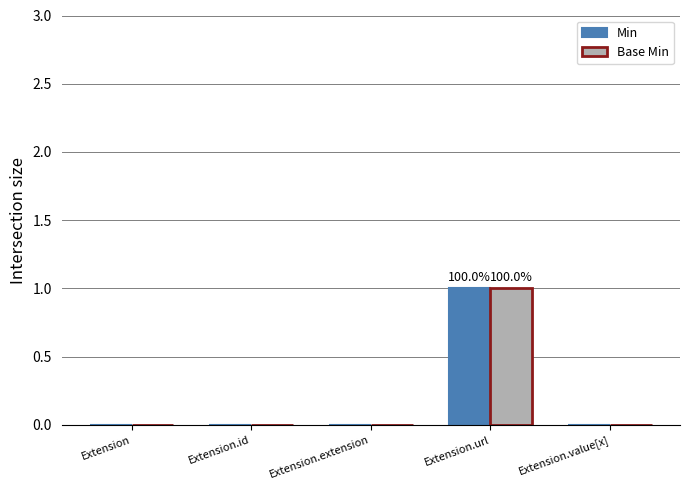

At which category is the sum across all series the highest?

Extension.url